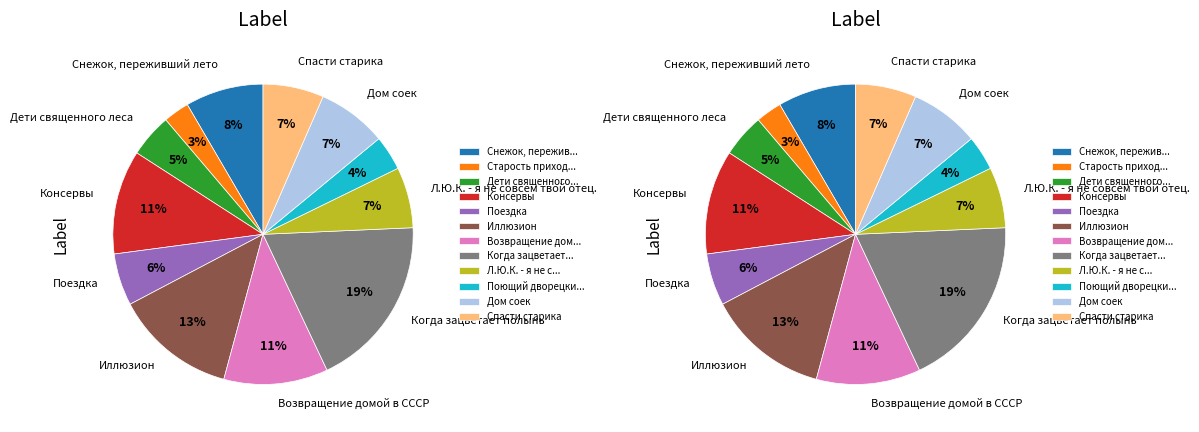

Is it true that Дом соек is 7% of the pie?

True